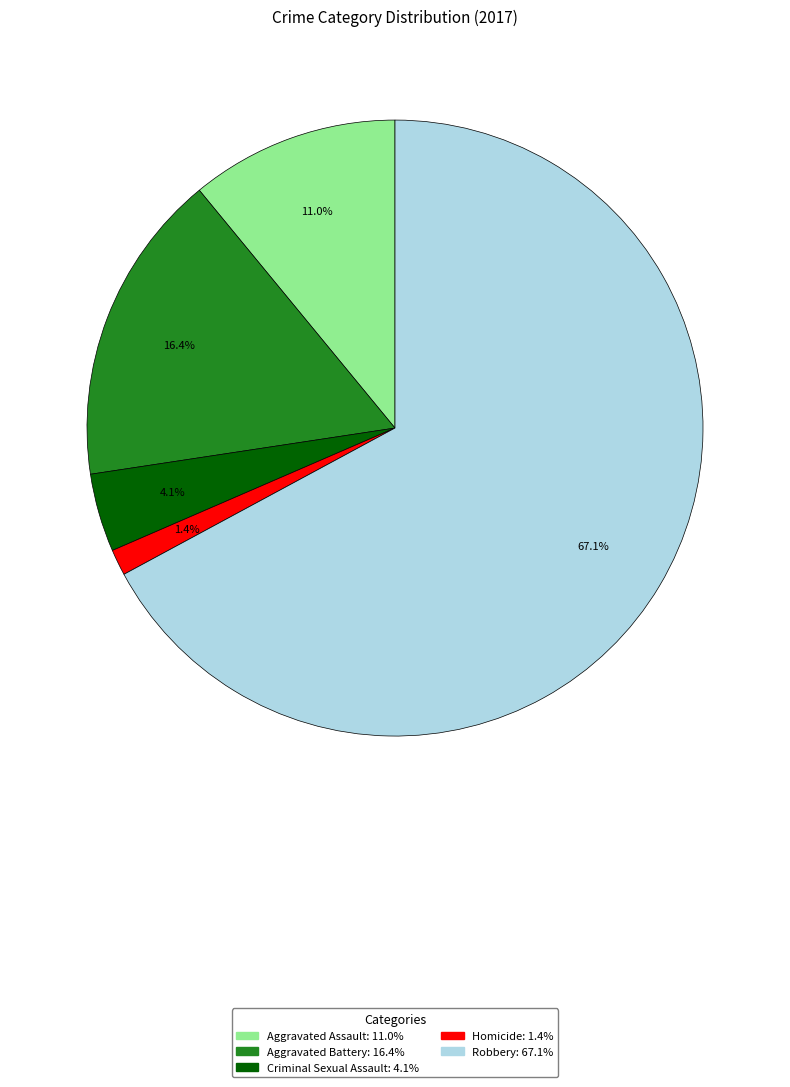

How many segments does this pie chart have?

5